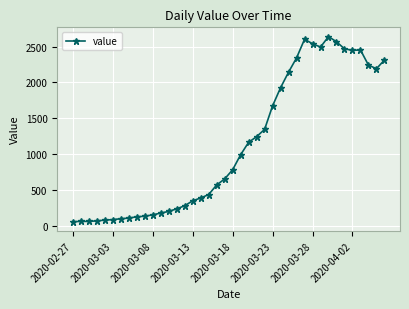

True or false: there are more than 2 points higher than both neighbors.

True